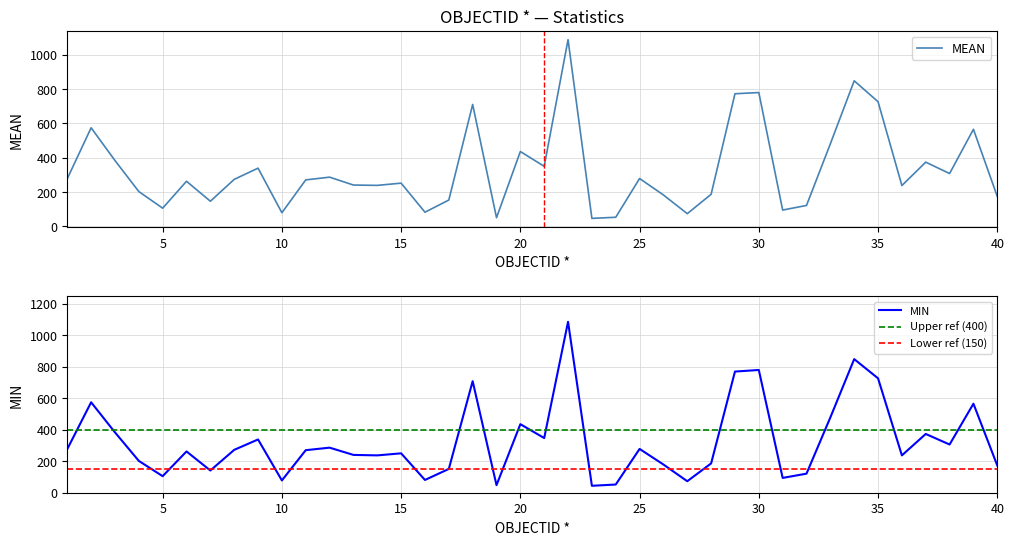

Reading right to left, what are all the values shown in this chart?

MEAN: 40=173.5	39=565.0	38=307.0	37=373.5	36=237.0	35=726.0	34=848.0	33=480.5	32=121.0	31=94.0	30=779.5	29=772.5	28=186.0	27=73.0	26=182.0	25=278.0	24=52.0	23=45.5	22=1088.0	21=349.0	20=435.5	19=49.5	18=710.0	17=152.5	16=81.5	15=251.0	14=238.0	13=240.0	12=286.0	11=270.0	10=78.5	9=338.5	8=273.0	7=145.5	6=262.0	5=105.0	4=202.0	3=383.0	2=574.0	1=277.0
MIN: 40=173.0	39=565.0	38=306.0	37=373.0	36=237.0	35=726.0	34=848.0	33=478.0	32=121.0	31=94.0	30=779.0	29=769.0	28=186.0	27=73.0	26=179.0	25=278.0	24=52.0	23=44.0	22=1085.0	21=347.0	20=435.0	19=48.0	18=708.0	17=151.0	16=81.0	15=250.0	14=237.0	13=240.0	12=286.0	11=270.0	10=78.0	9=338.0	8=272.0	7=141.0	6=262.0	5=105.0	4=202.0	3=383.0	2=574.0	1=277.0